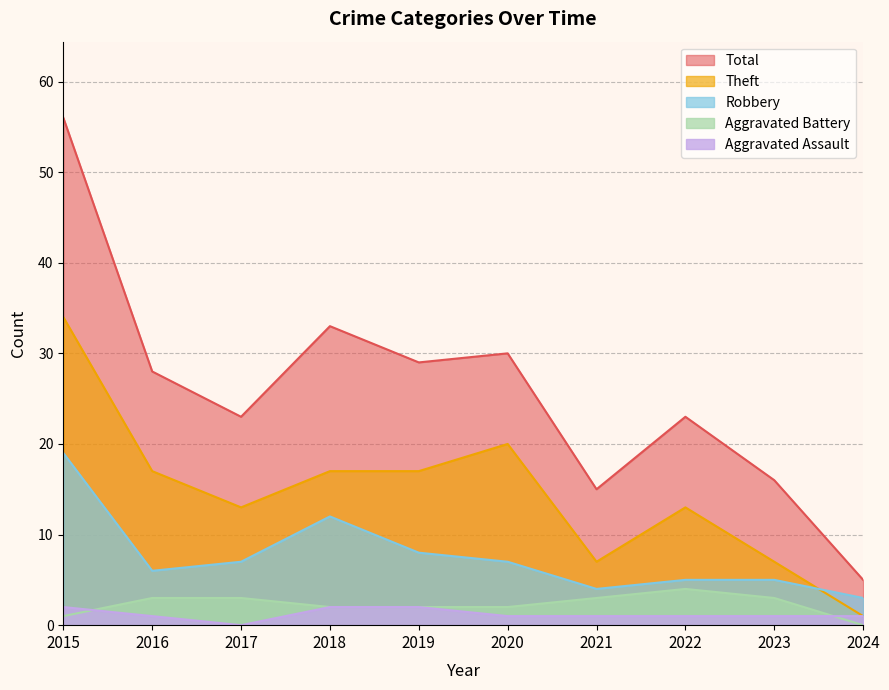

What are all the series names shown in the legend?

Total, Theft, Robbery, Aggravated Battery, Aggravated Assault